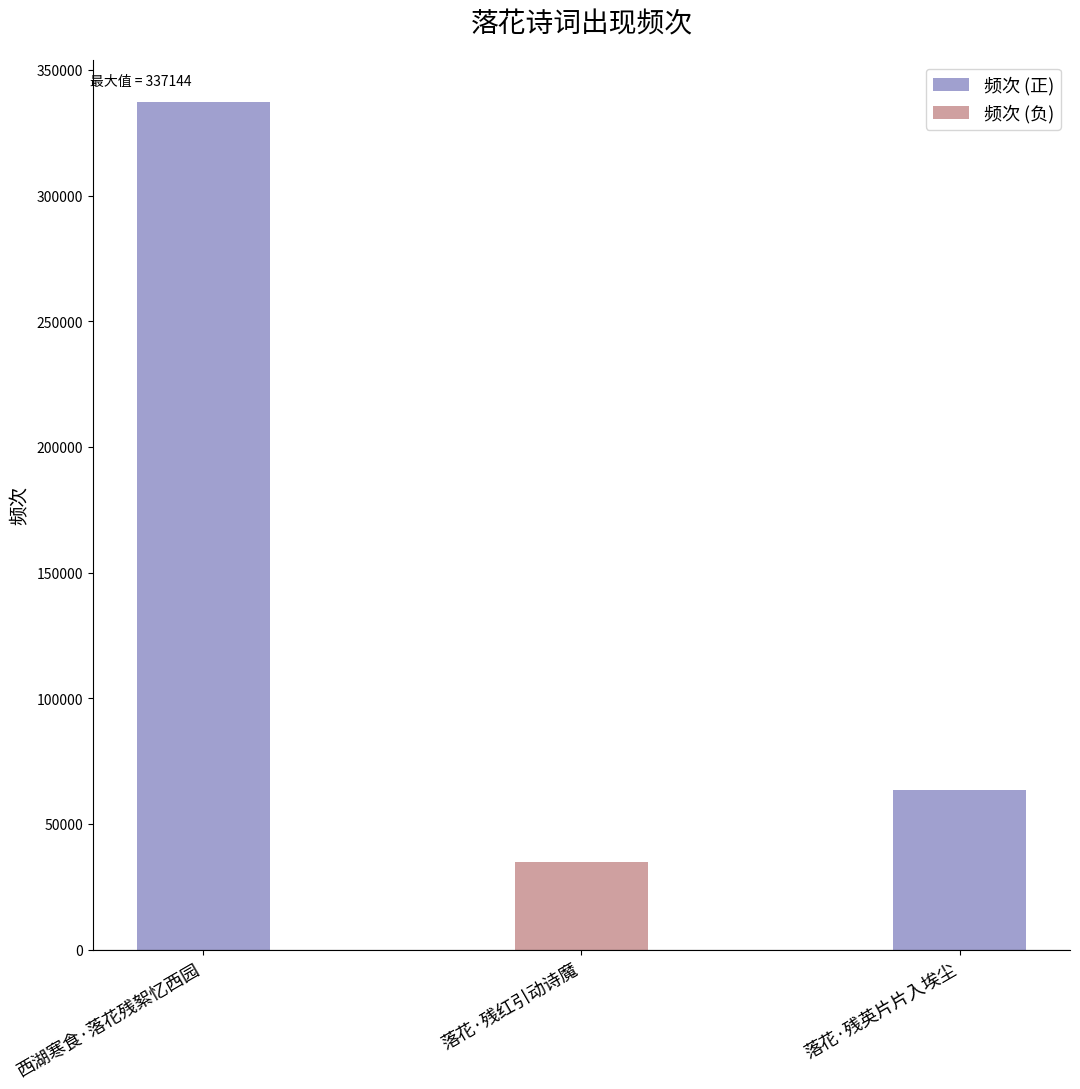

Which category has the highest value across all series?

西湖寒食·落花残絮忆西园